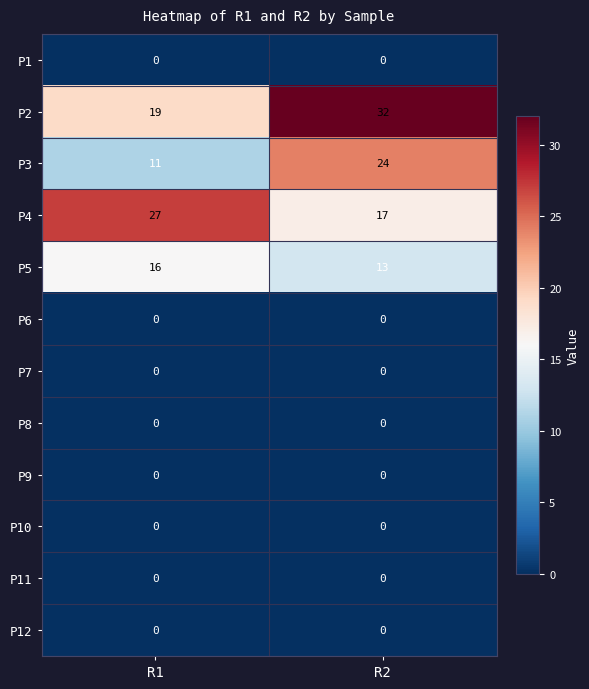

Rank the categories by P5 value from highest to lowest.

R1, R2